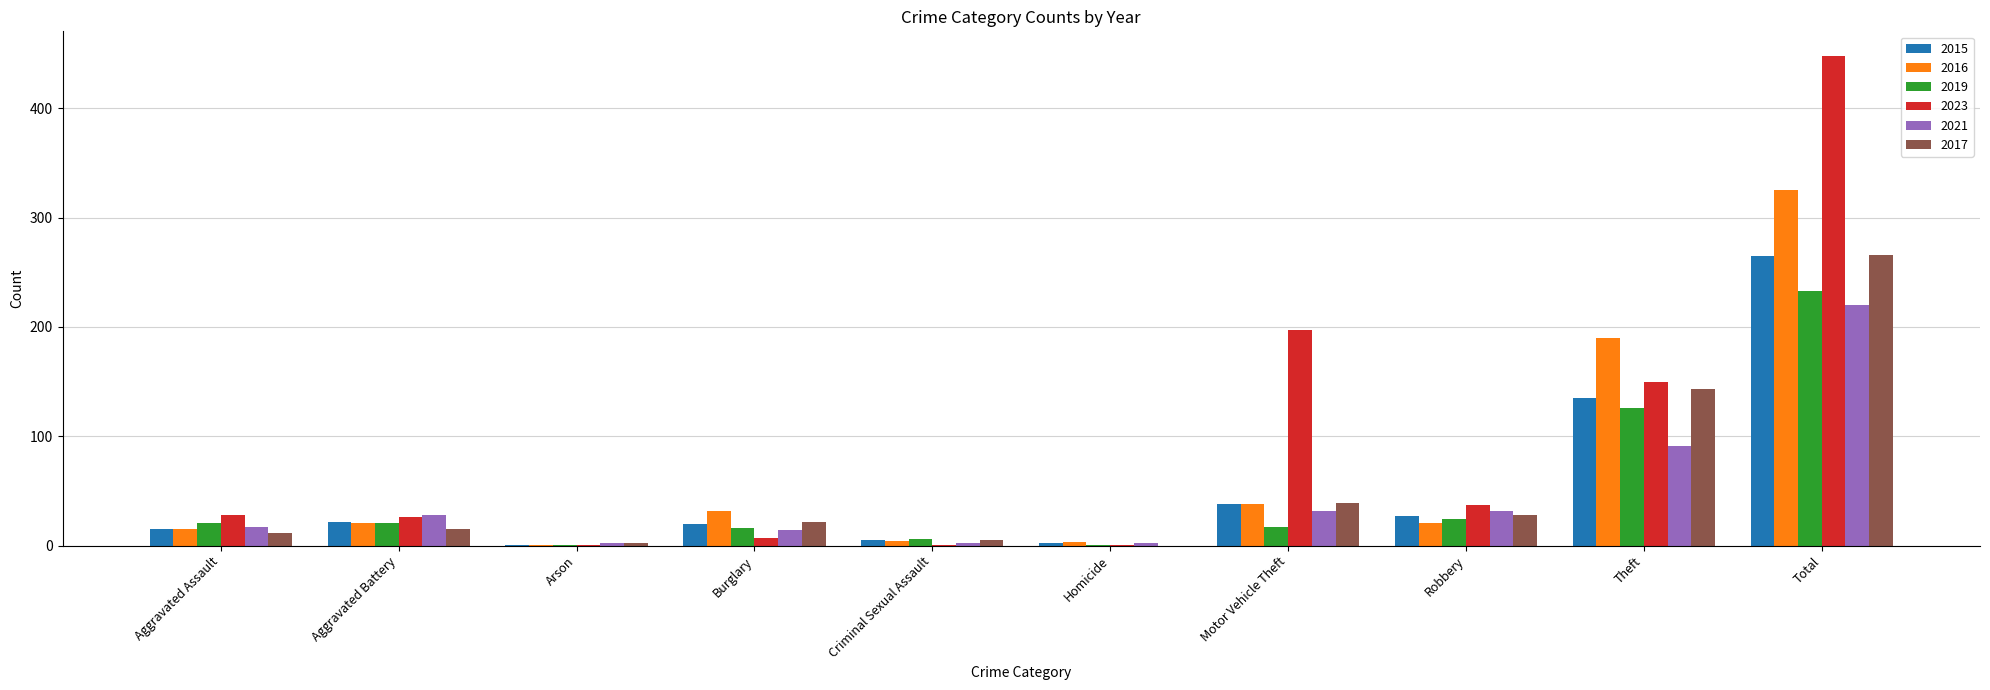

Where is 2016 nearest to the value 163?

Theft